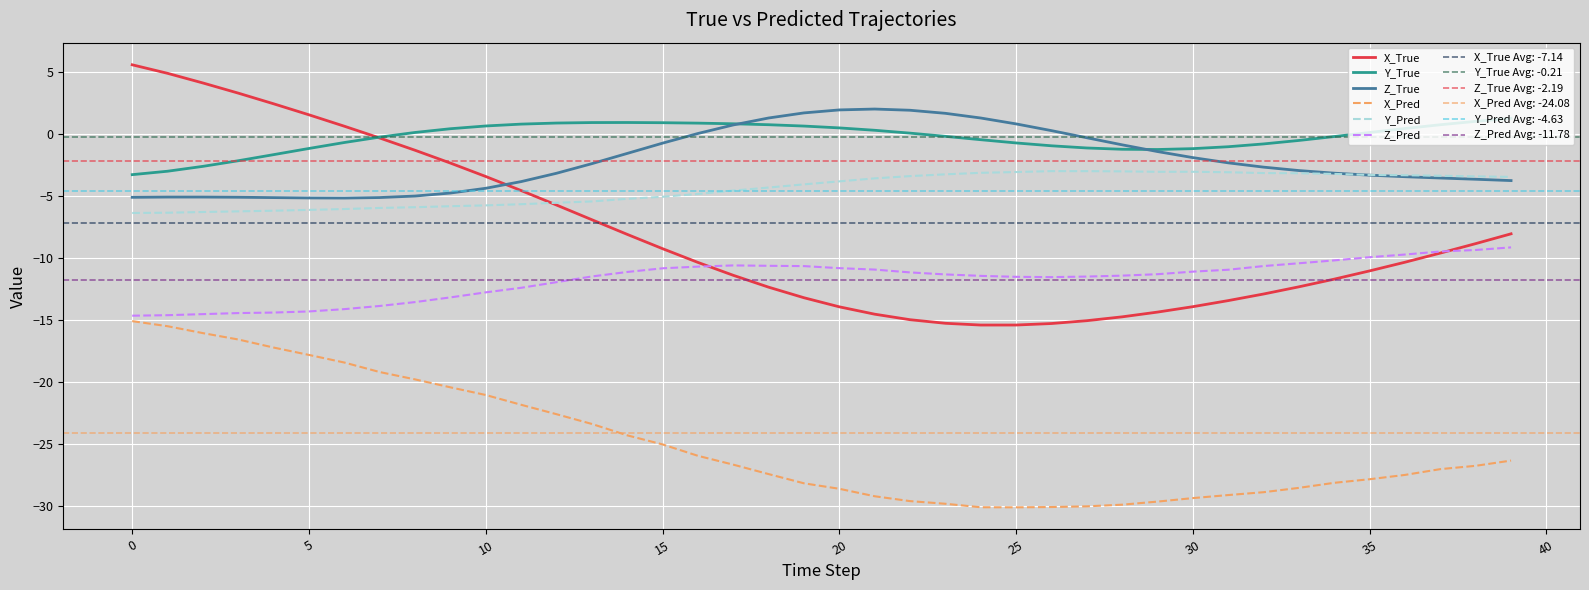

Between 25 and −5, which is larger?

−5